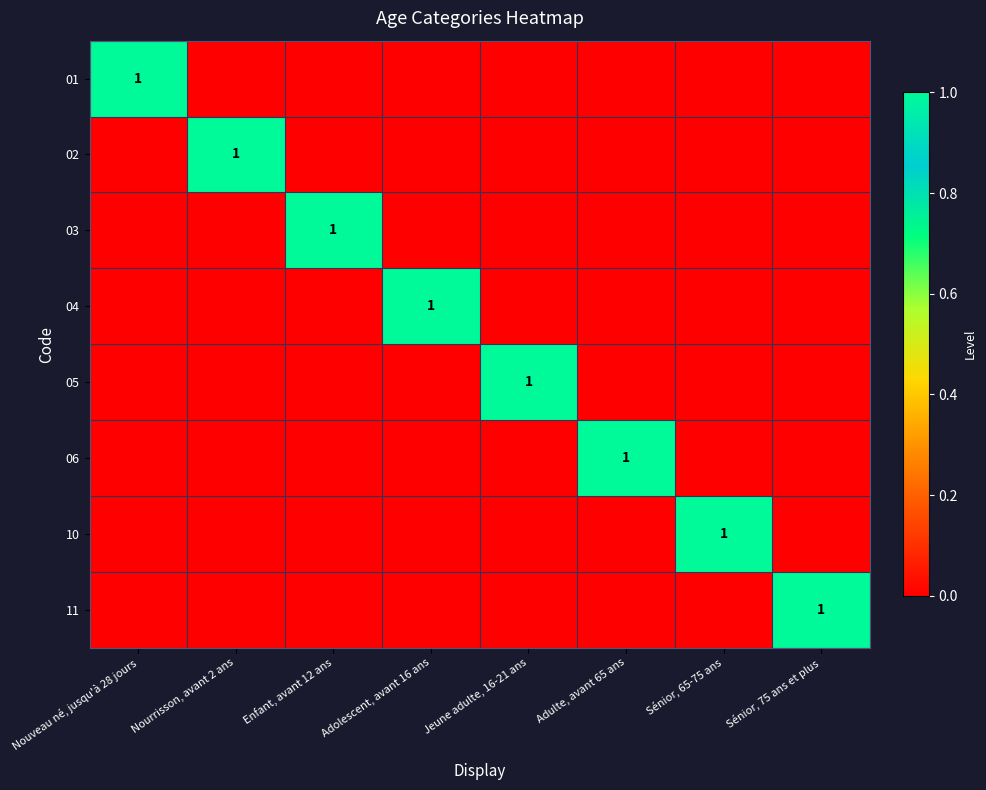

At how many categories does at least one series exceed 0?

8